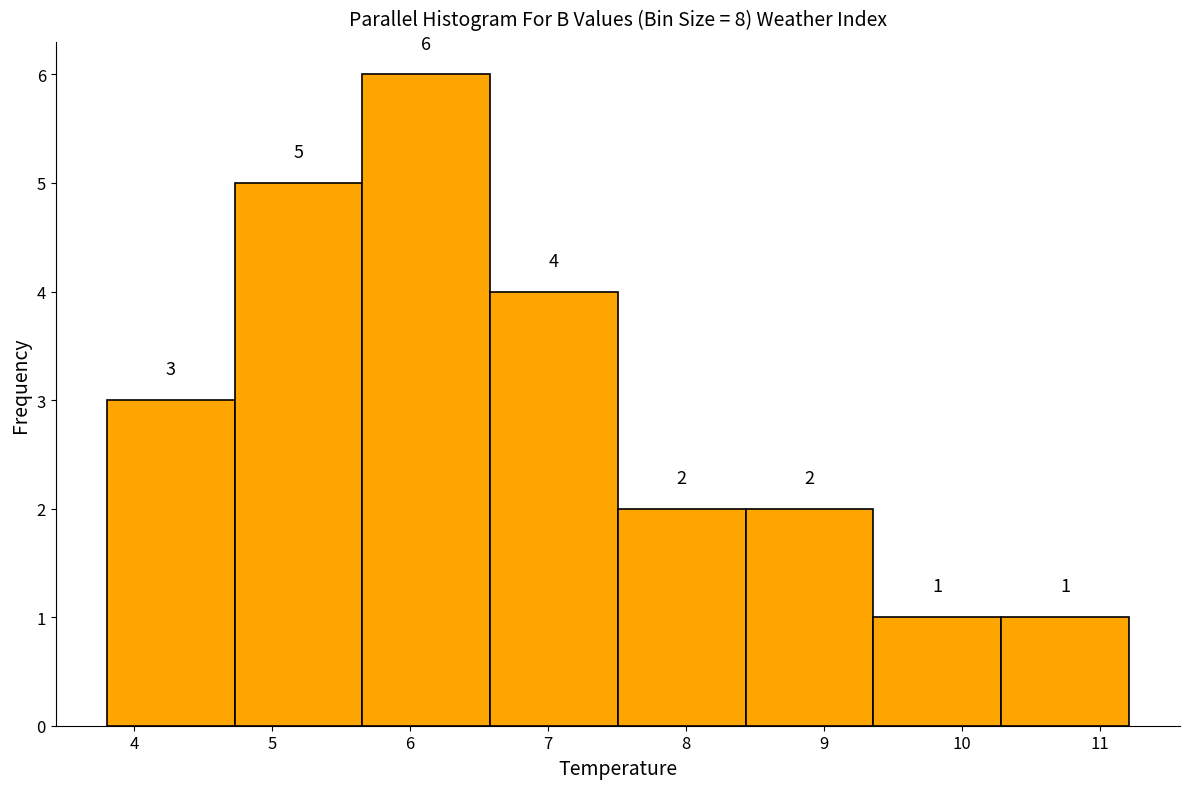

Reading left to right, transcribe this chart: for each bar, give the range it covers on the x-axis and its height. The bar edges are not printed on the chart, so give them approximately, as read against the axis.

3.8 to 4.7: 3
4.7 to 5.7: 5
5.7 to 6.6: 6
6.6 to 7.5: 4
7.5 to 8.4: 2
8.4 to 9.4: 2
9.4 to 10.3: 1
10.3 to 11.2: 1